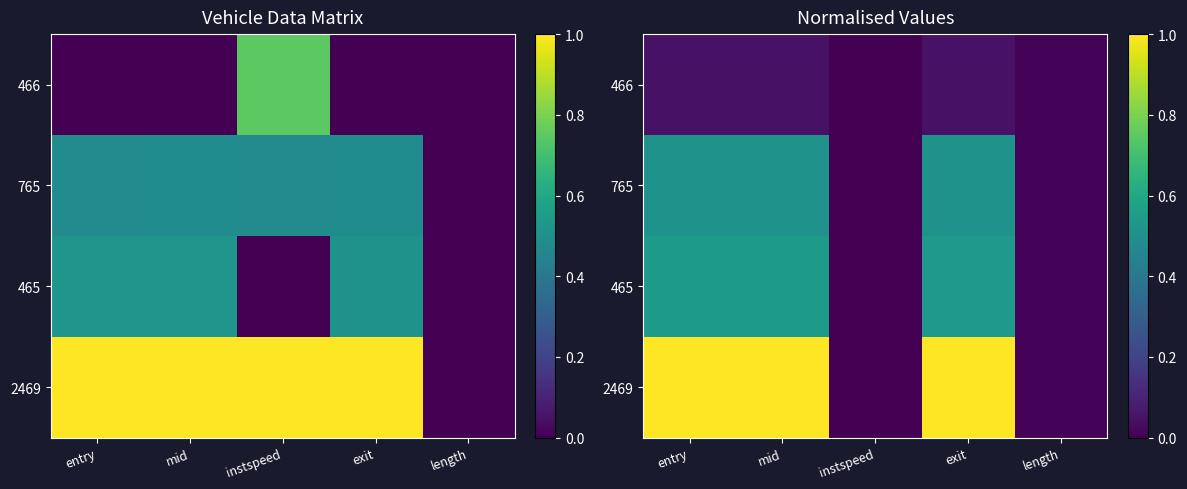

How many series are shown in this chart?

4